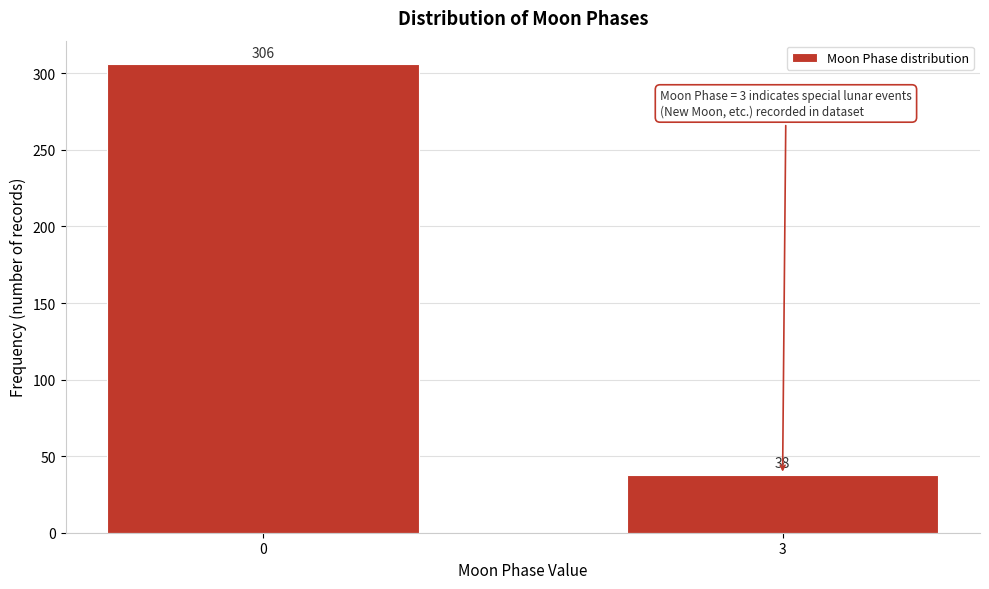

Reading right to left, transcribe all the data shown in this chart.

38	306